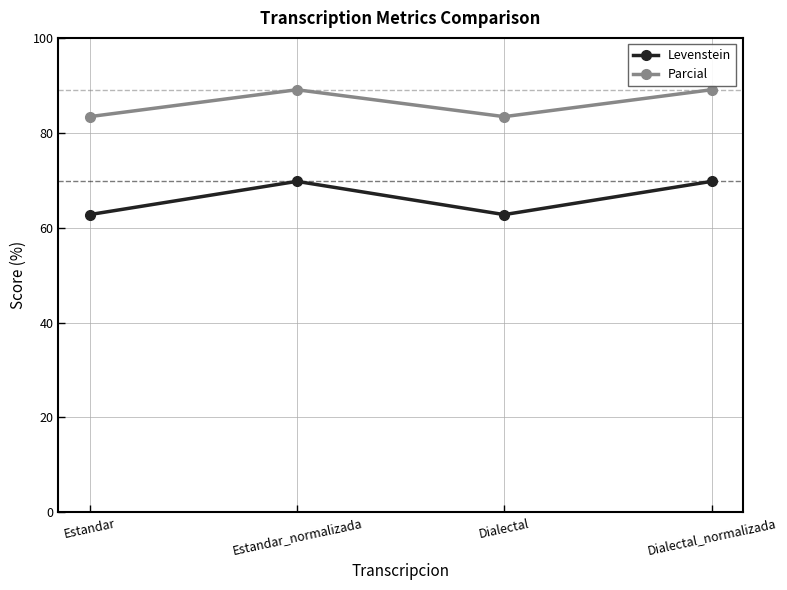

What is the sum of the Levenstein values at Dialectal_normalizada and Estandar_normalizada?

139.5